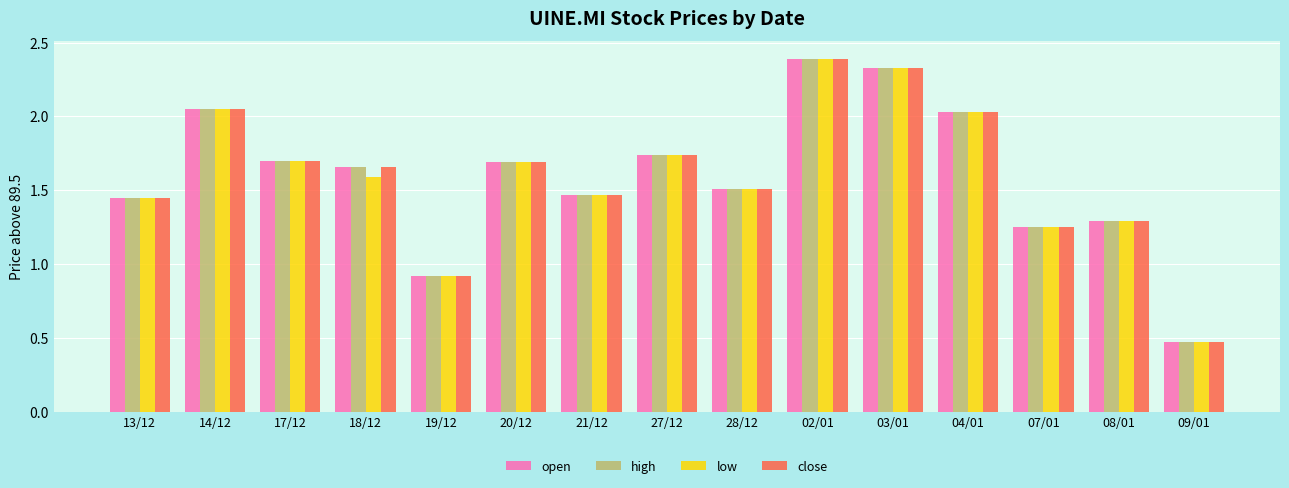

Is it true that close equals 1.7 at 17/12?

True